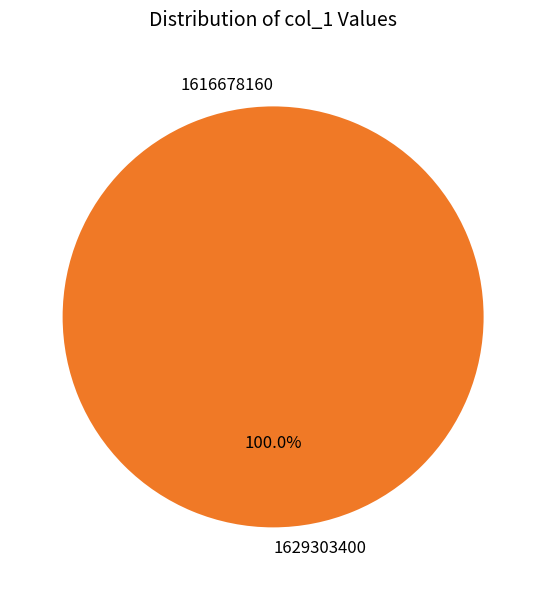

What is the total percentage of 1616678160 and 1629303400?

100.0%